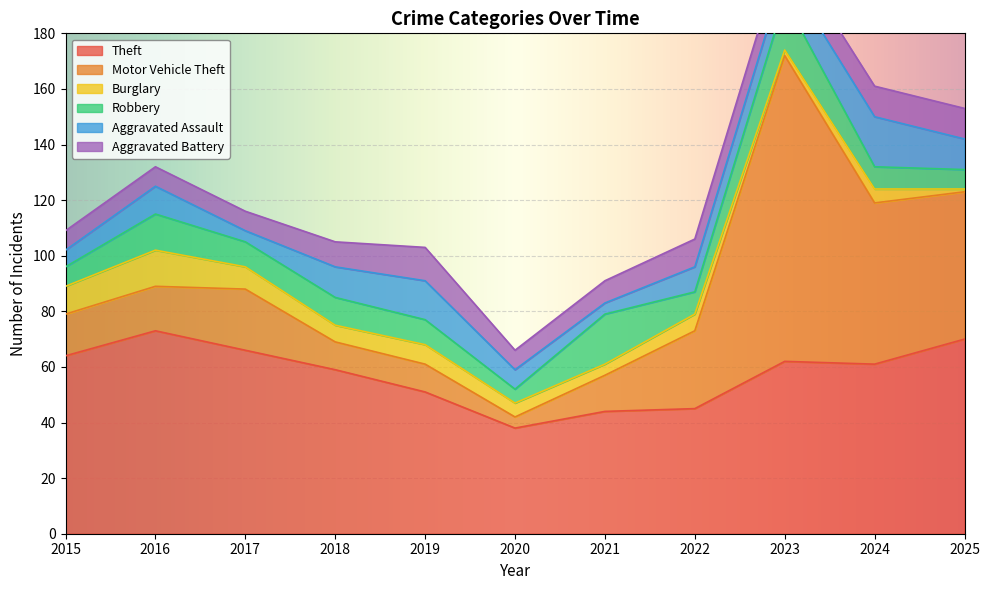

How many categories are shown in the chart?

11